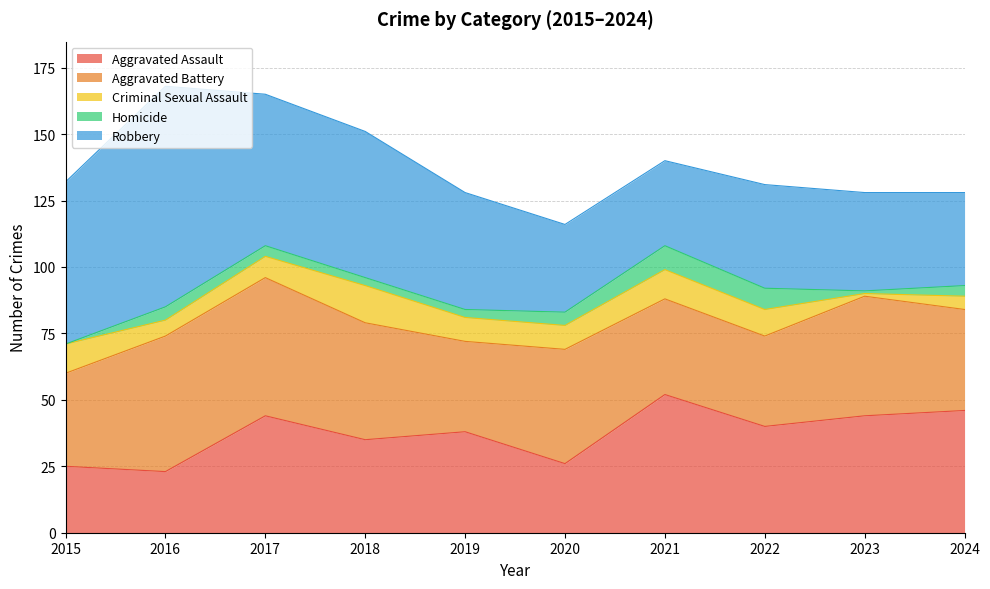

True or false: Robbery has more than 0 points higher than both neighbors.

True